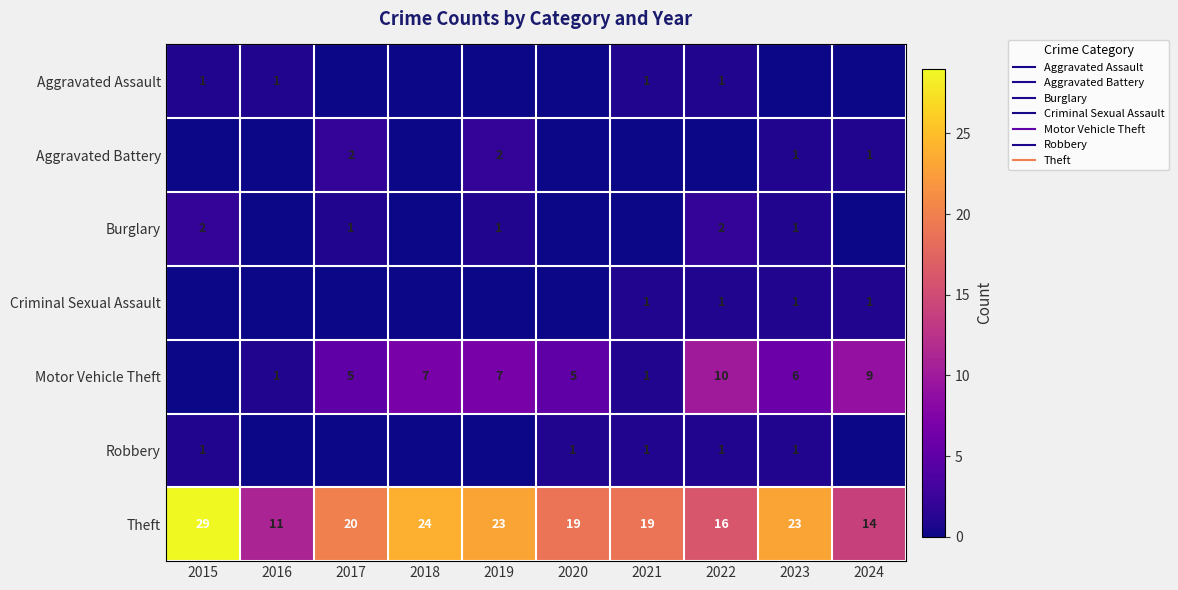

How many values in the Theft series are below 20?

5